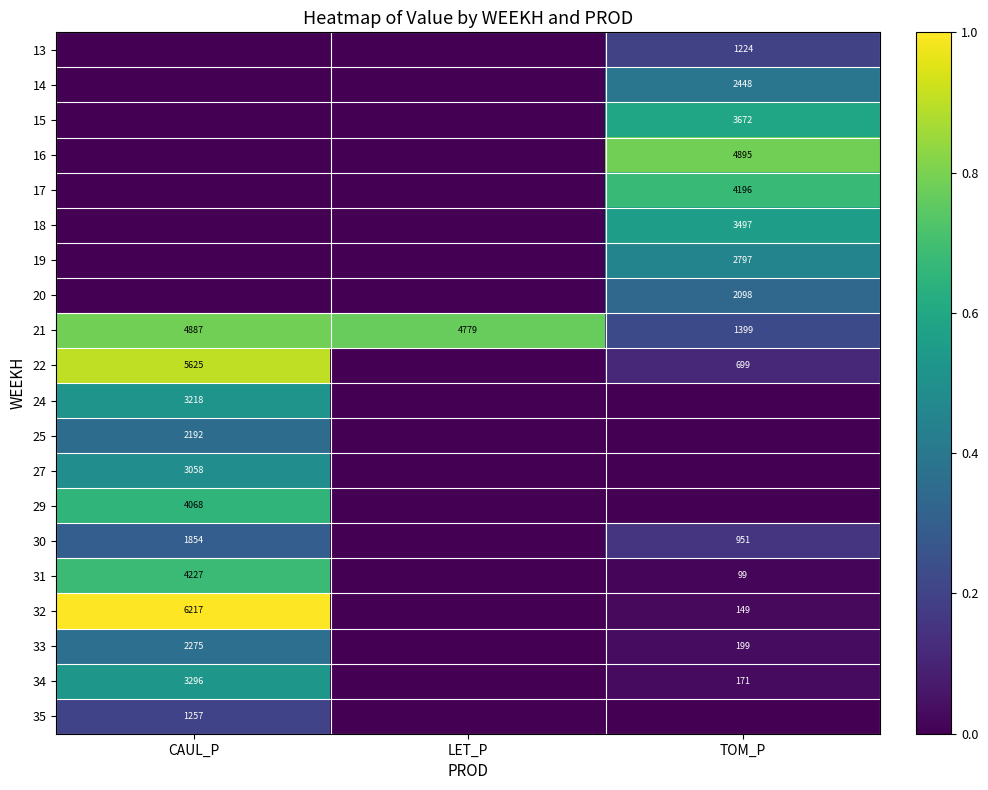

Is it true that 21 equals 8004 at CAUL_P?

False